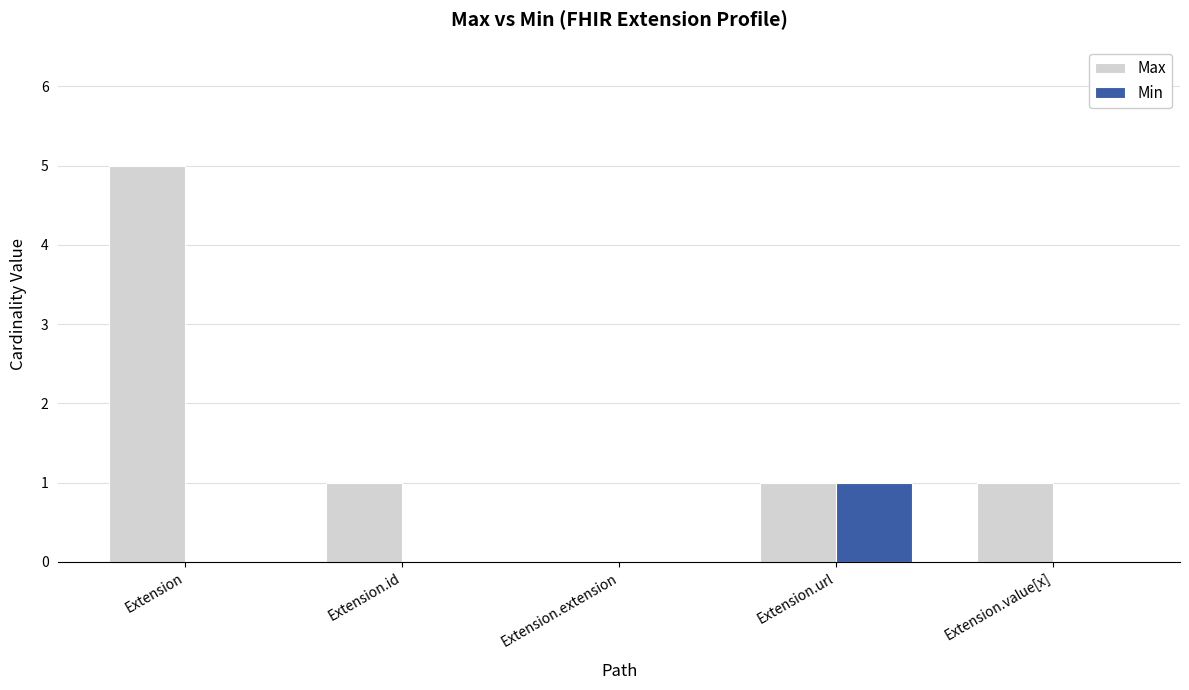

What is the highest value of the Max series?

5